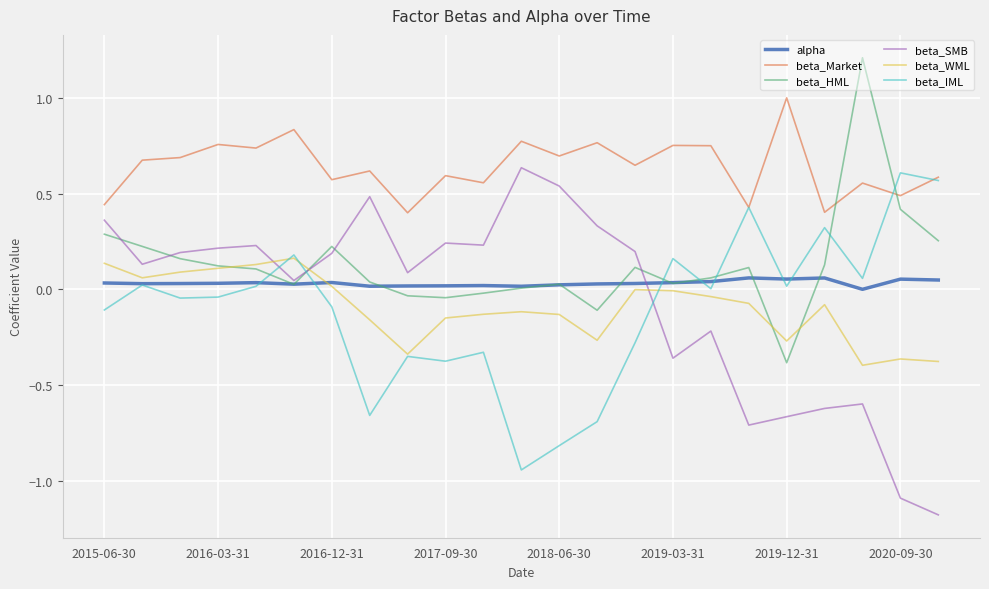

Which series has the widest spread of values?

beta_SMB